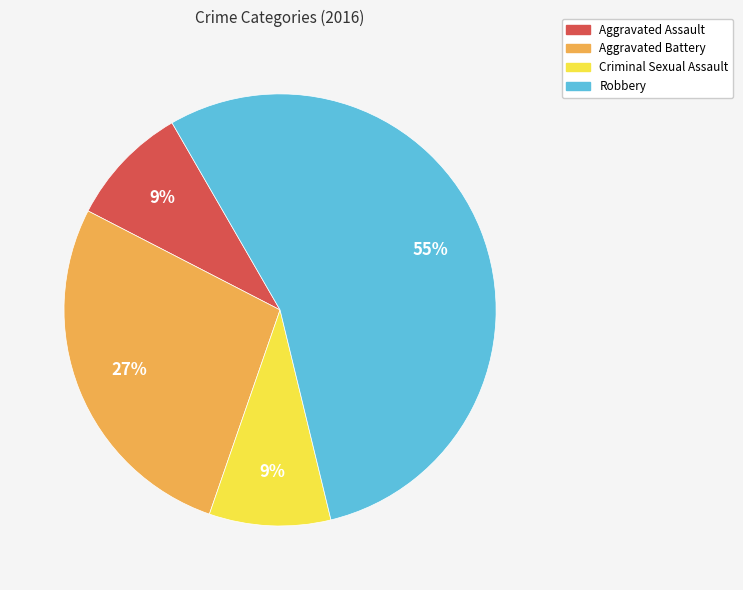

Does Criminal Sexual Assault represent more than half of the total?

No